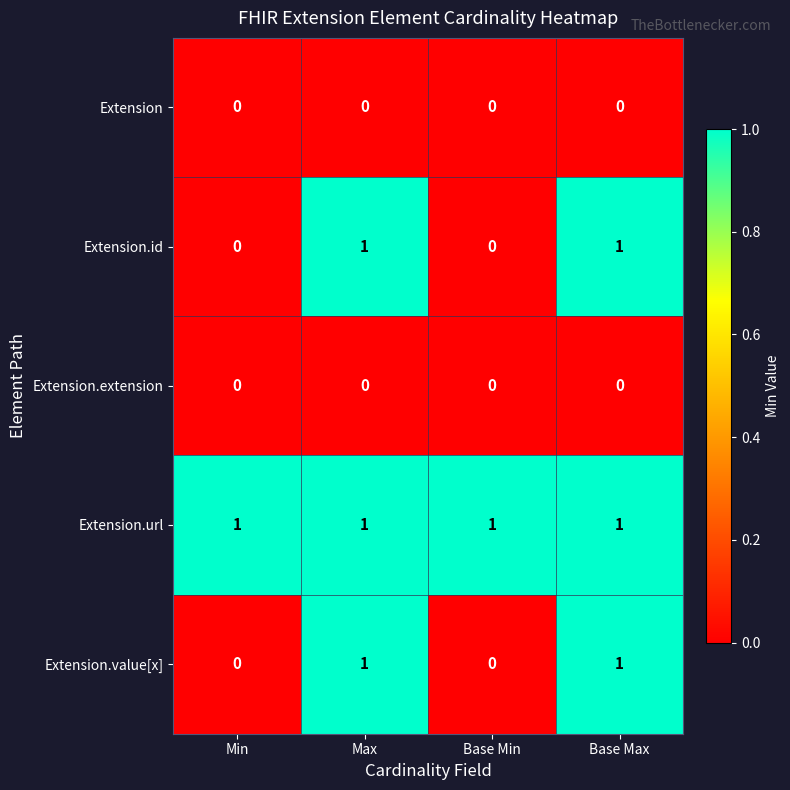

Reading left to right, extract all data points from this chart.

Extension: 0	0	0	0
Extension.id: 0	1	0	1
Extension.extension: 0	0	0	0
Extension.url: 1	1	1	1
Extension.value[x]: 0	1	0	1